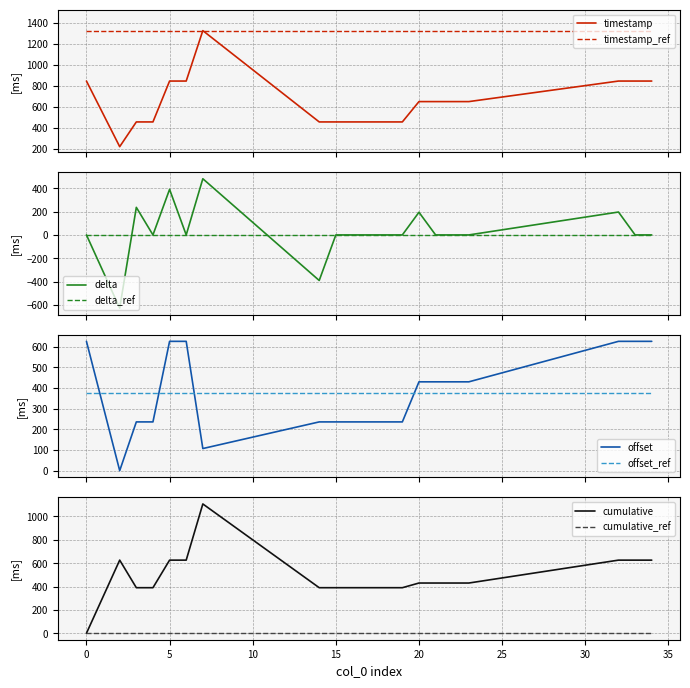

How many interior local valleys (lower than both neighbors) does the data have?

1